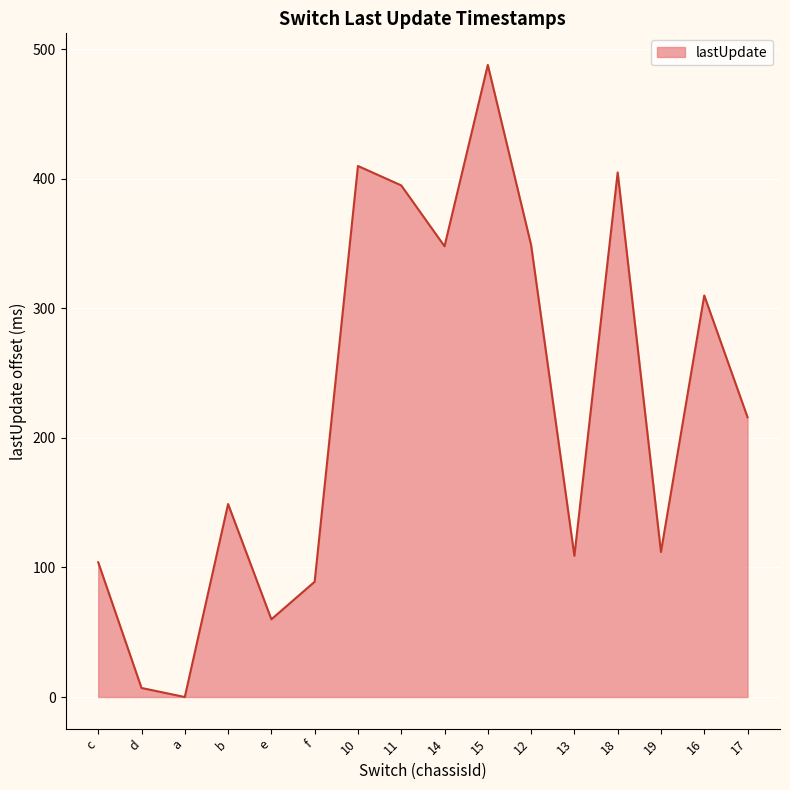

True or false: there are more than 2 points higher than both neighbors.

True